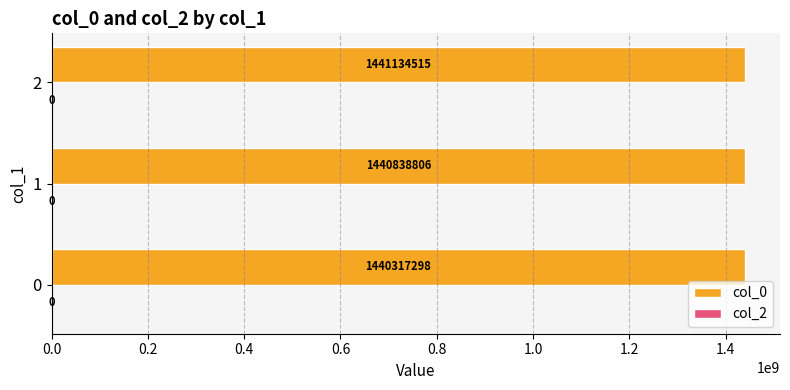

What is the difference between the values at 1 and 0?

521508